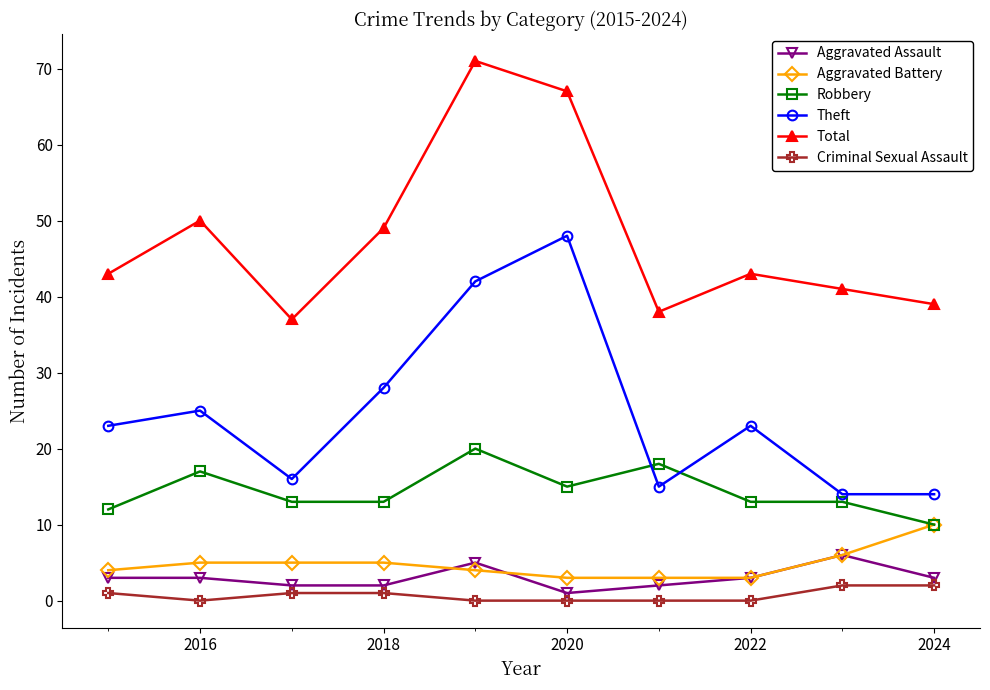

Reading left to right, list all the values displayed in this chart.

Aggravated Assault: 3	3	2	2	5	1	2	3	6	3
Aggravated Battery: 4	5	5	5	4	3	3	3	6	10
Robbery: 12	17	13	13	20	15	18	13	13	10
Theft: 23	25	16	28	42	48	15	23	14	14
Total: 43	50	37	49	71	67	38	43	41	39
Criminal Sexual Assault: 1	0	1	1	0	0	0	0	2	2